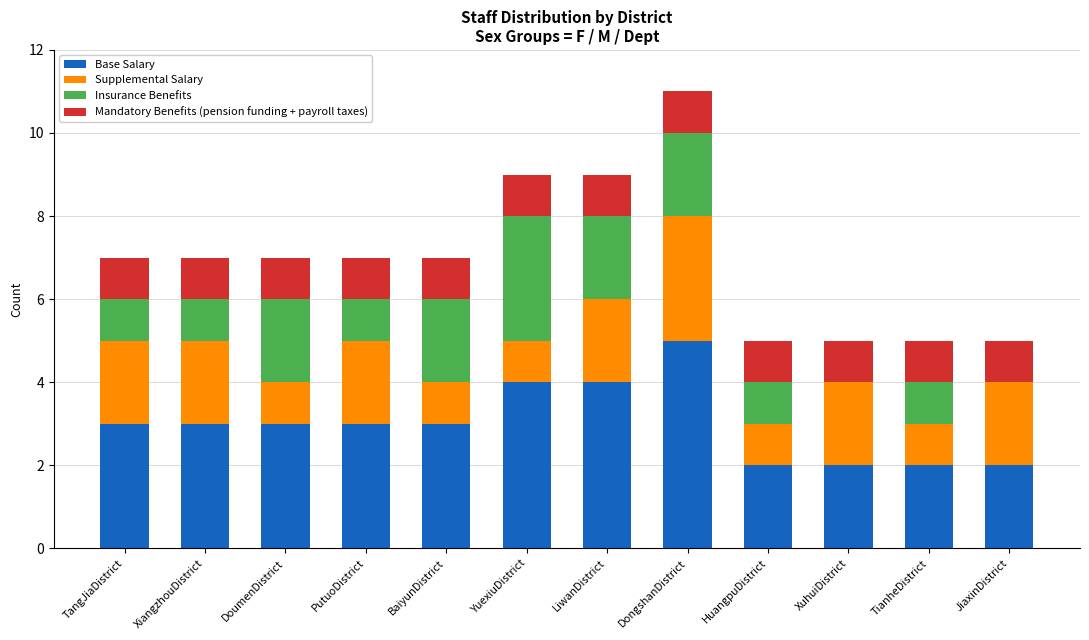

How many categories are shown in the chart?

12